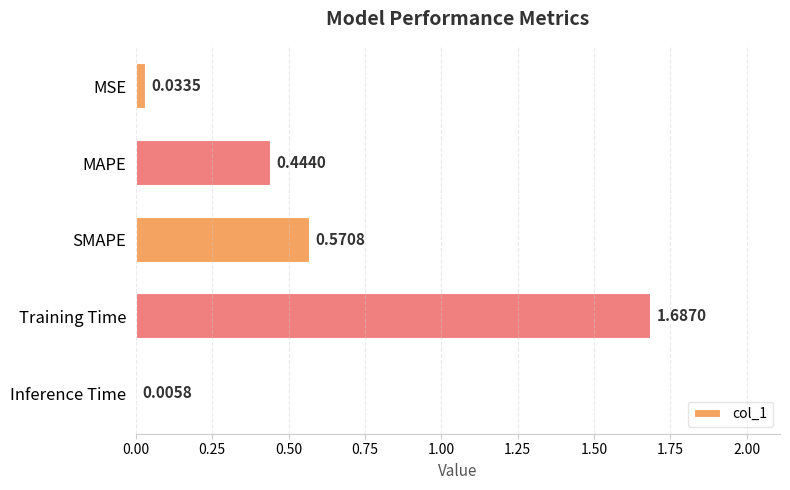

What is the sum of all values?

2.7